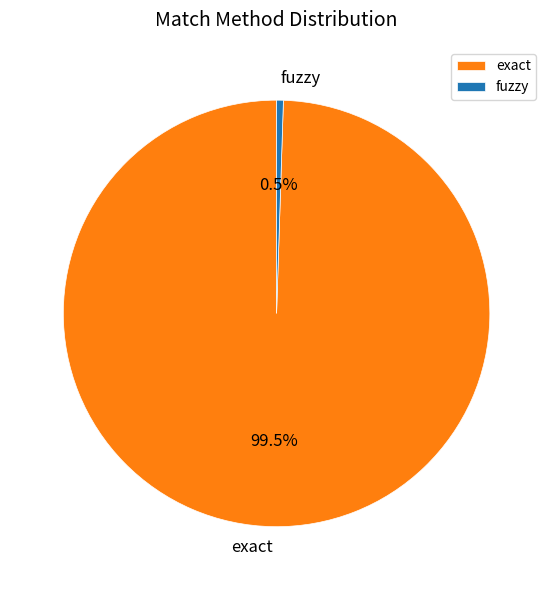

What is the smallest slice in the pie chart?

fuzzy